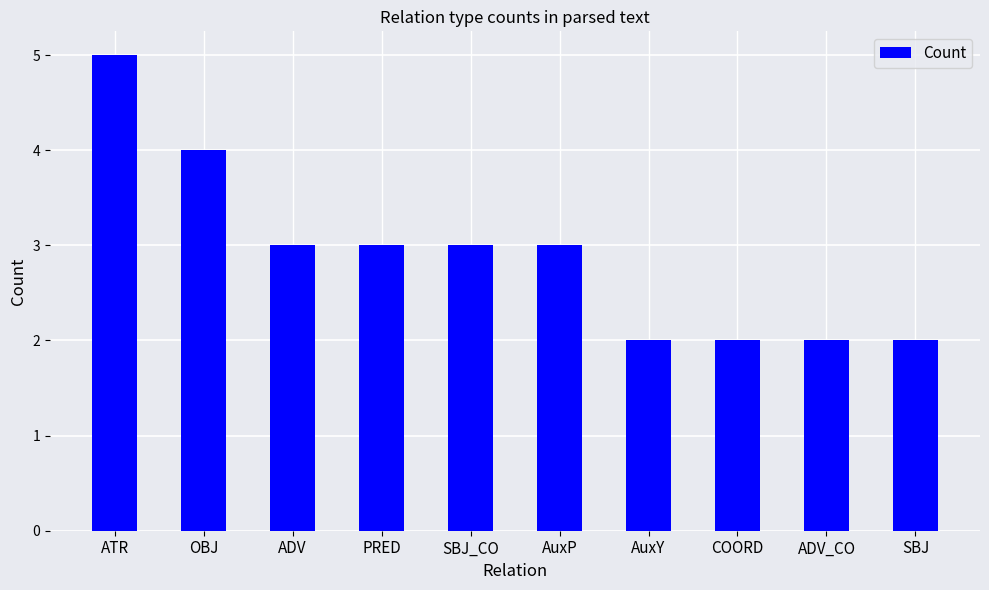

Does the chart contain any negative values?

No